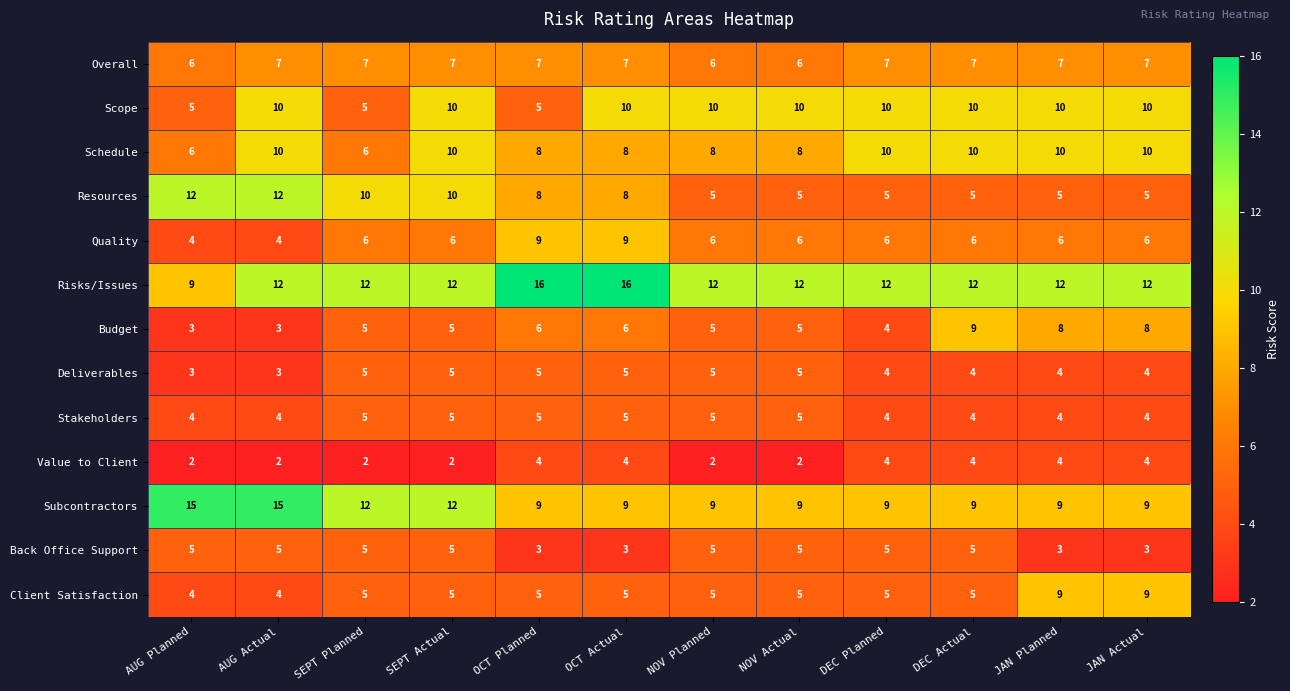

What is the difference between the highest and lowest values at NOV Planned?

10